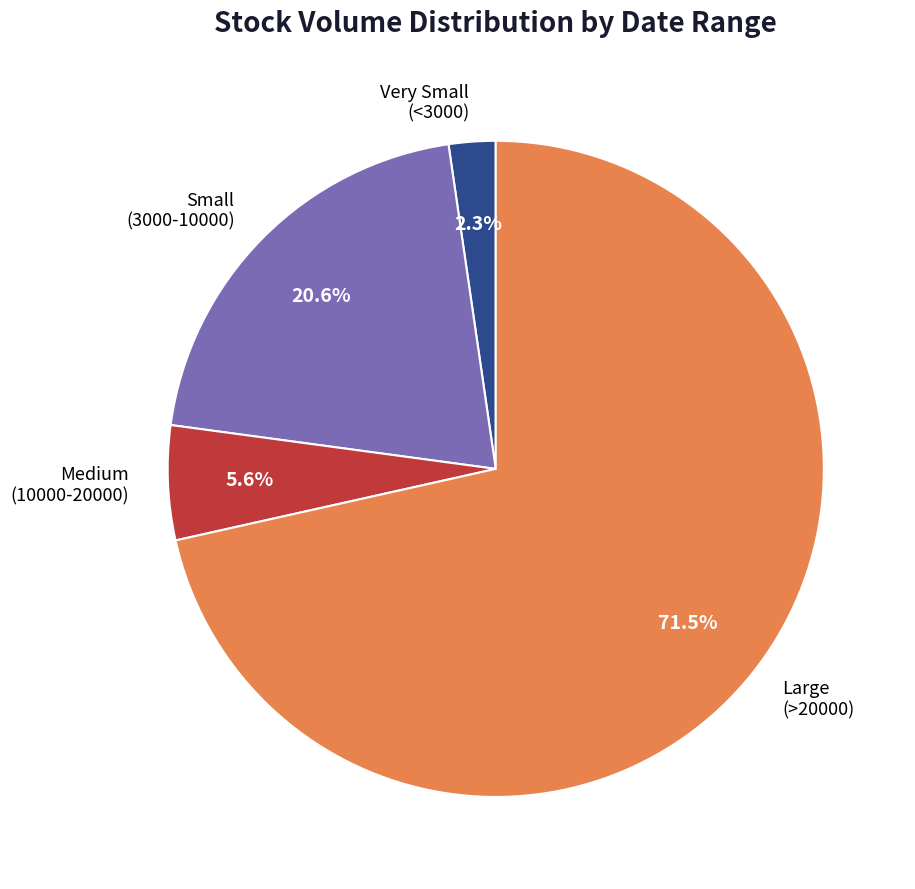

Does any single category account for the majority?

Yes